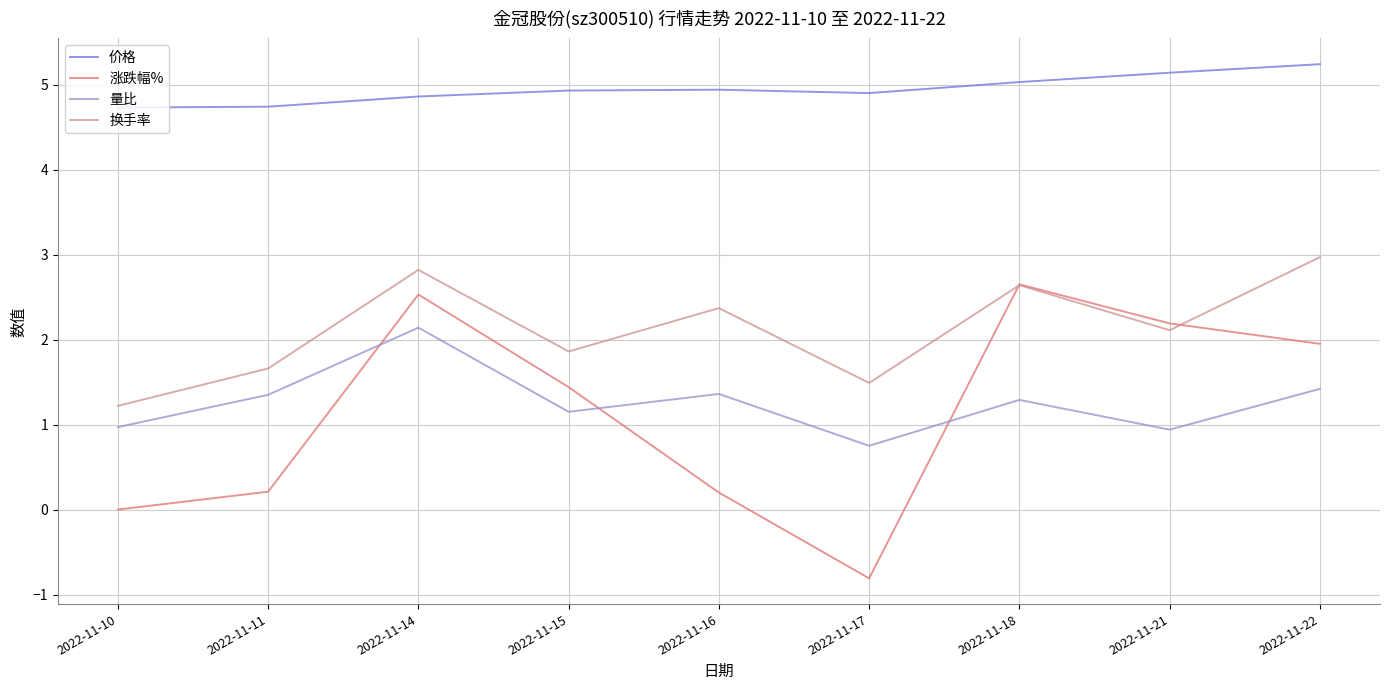

What value does the 价格 series have at 2022-11-15?

4.9